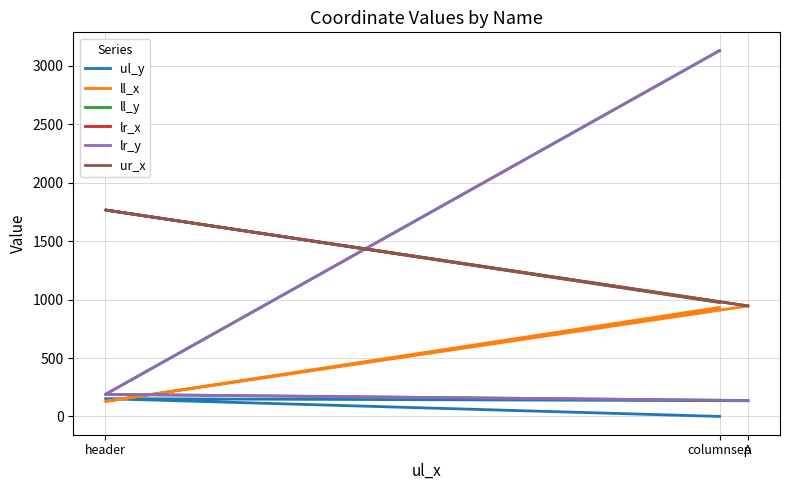

At which label does ul_y first exceed 134?

header